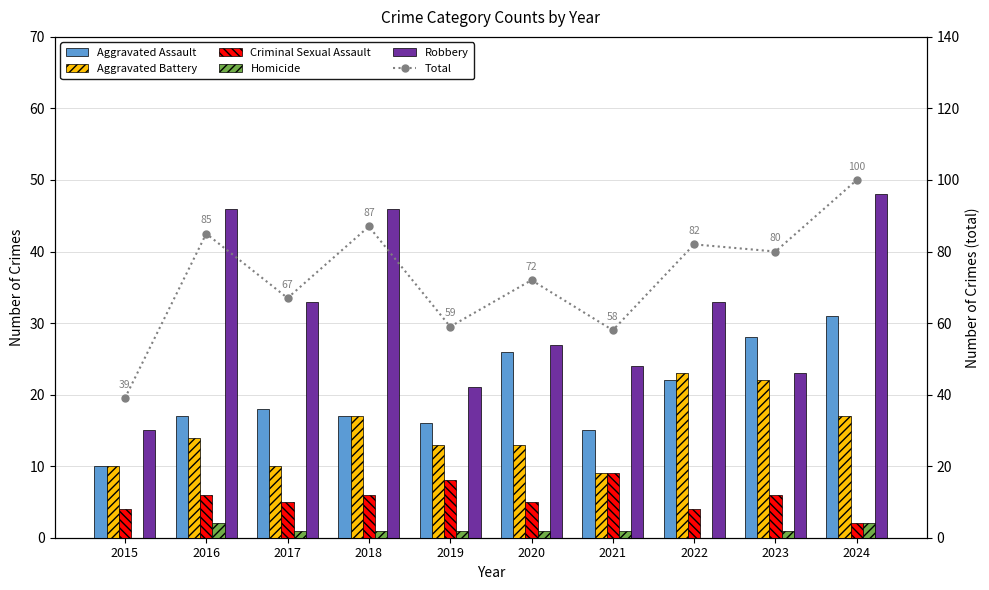

Reading left to right, list all the values displayed in this chart.

Aggravated Assault: 10	17	18	17	16	26	15	22	28	31
Aggravated Battery: 10	14	10	17	13	13	9	23	22	17
Criminal Sexual Assault: 4	6	5	6	8	5	9	4	6	2
Homicide: 0	2	1	1	1	1	1	0	1	2
Robbery: 15	46	33	46	21	27	24	33	23	48
Total: 39	85	67	87	59	72	58	82	80	100